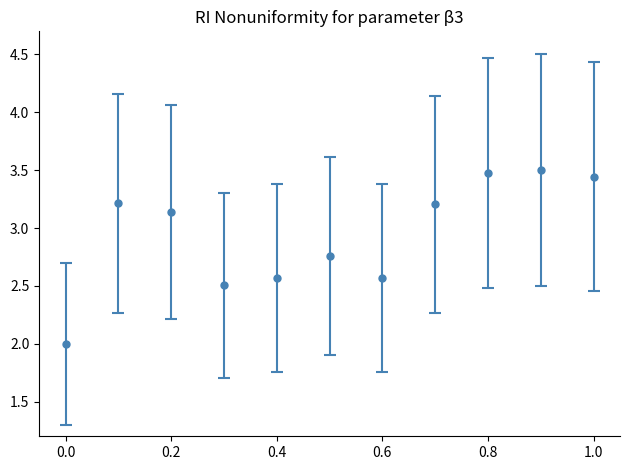

What is the greatest value displayed?

3.5